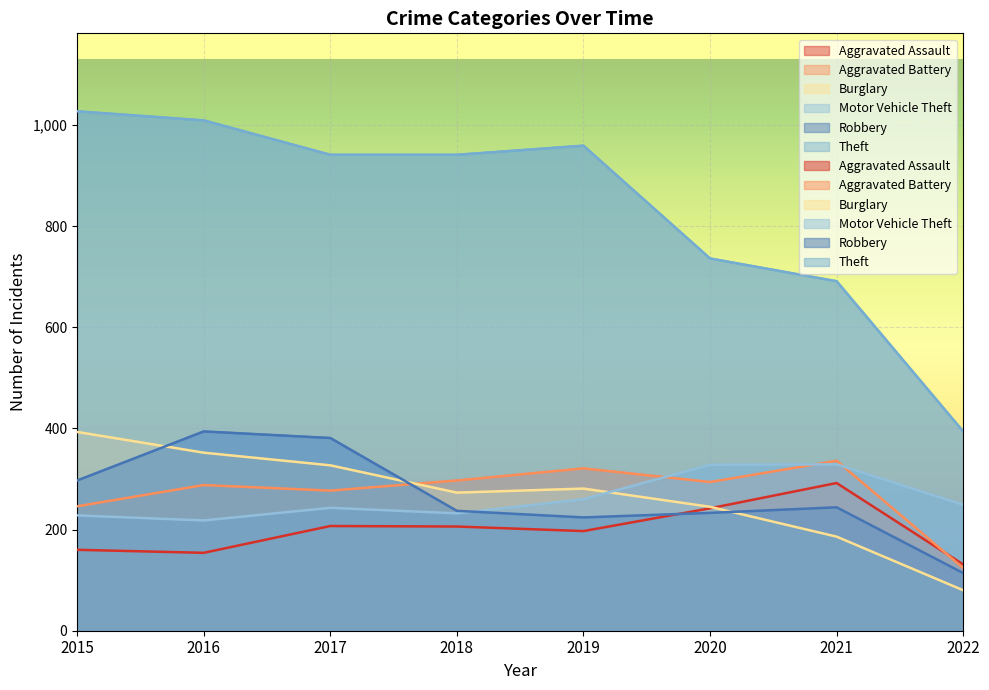

What is the value of the Robbery point at the 4th from the left?

237